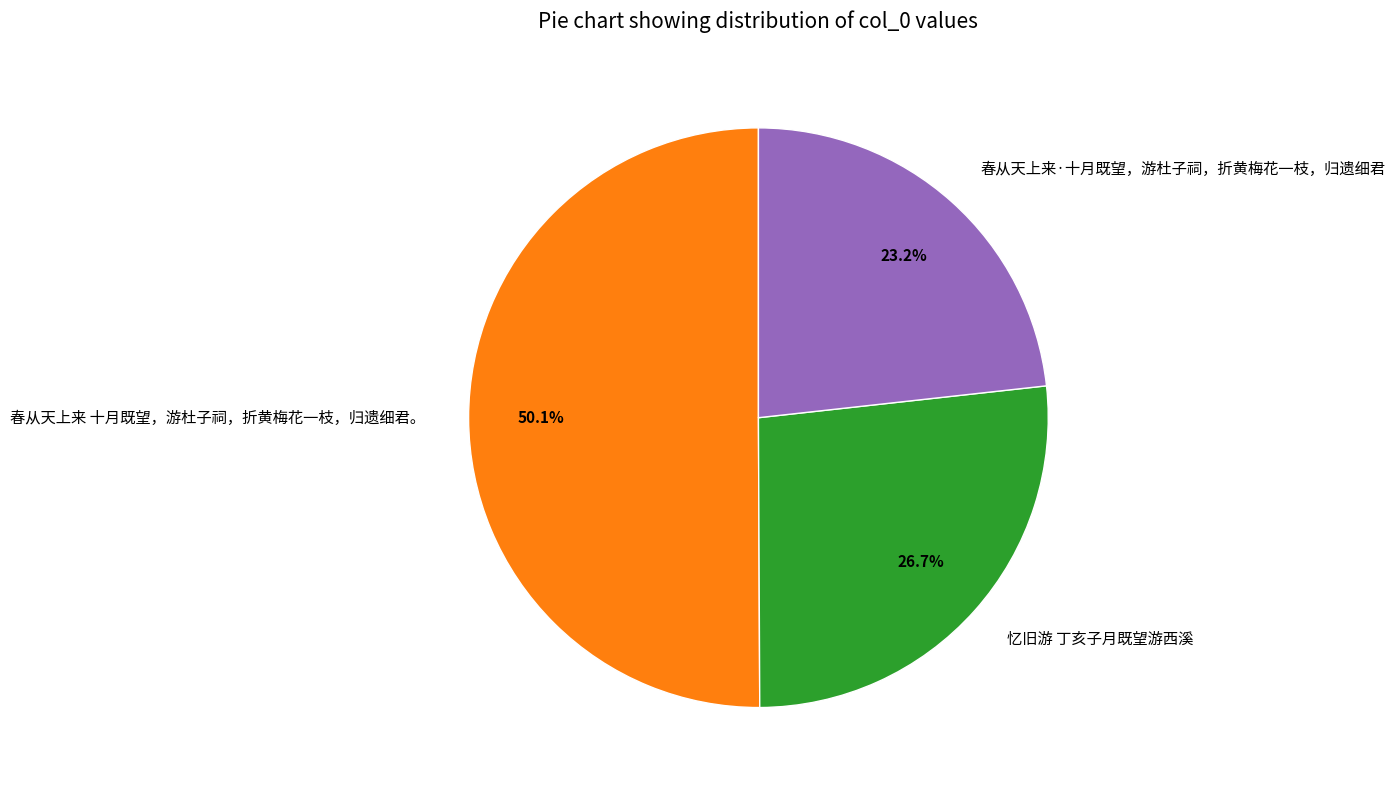

How many segments does this pie chart have?

3